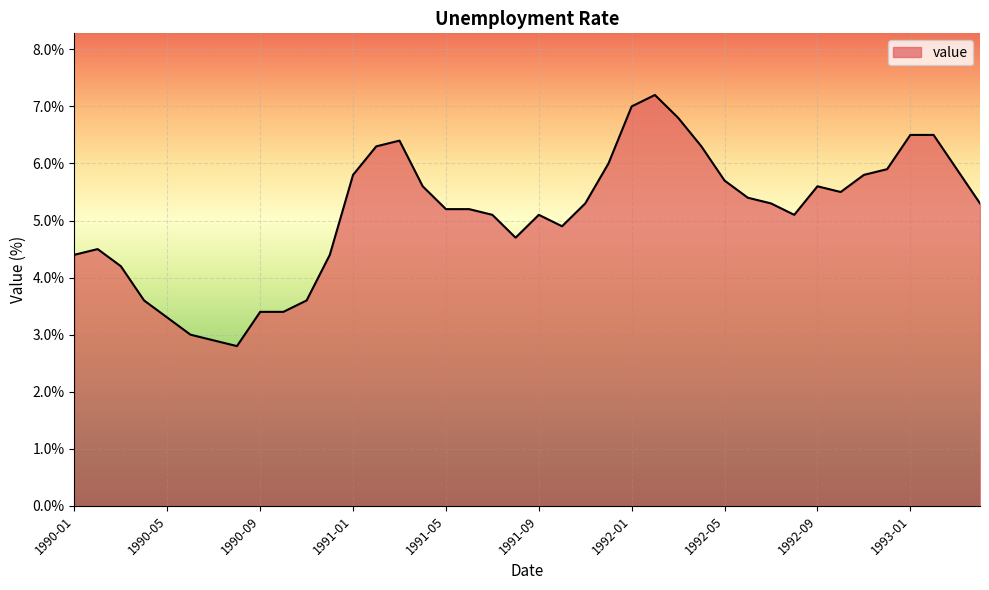

What is the smallest value displayed?

2.8